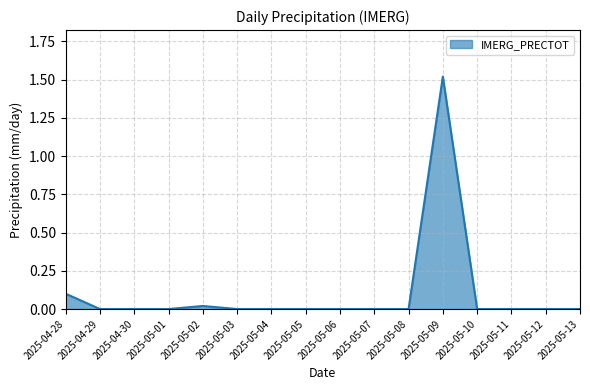

Which category has the highest value across all series?

2025-05-09